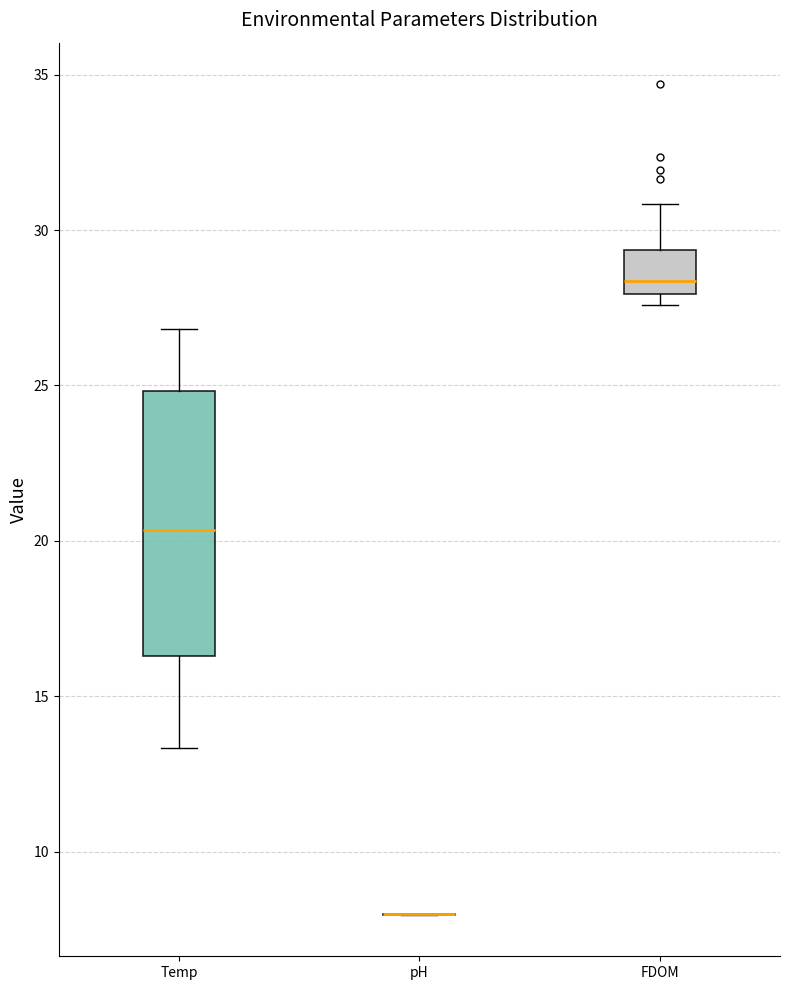

Reading left to right, transcribe this box plot: for each box, give where its median line is, the range the box spans, and where its two whiskers end, as read against the y-axis. The values are not printed on the chart, so give them approximately, as read against the axis.

Temp: median 20.5, box 16.5 to 25.0, whiskers 13.5 to 27.0
pH: box collapsed to a line at 8.0, whiskers 8.0 to 8.0
FDOM: median 28.5, box 28.0 to 29.5, whiskers 27.5 to 31.0